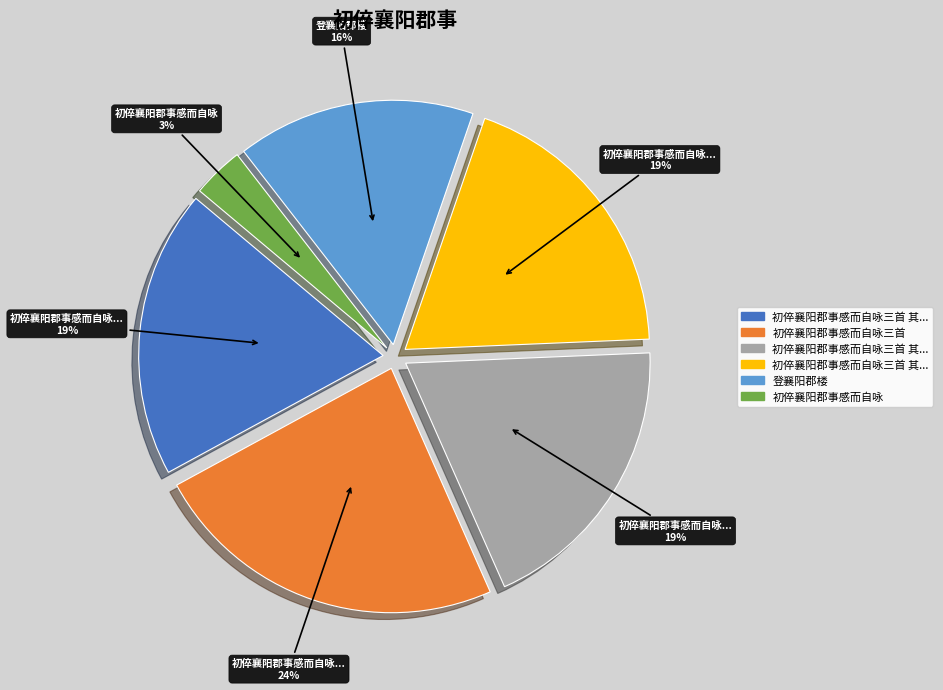

To the nearest percent, what is the average slice percentage?

17%